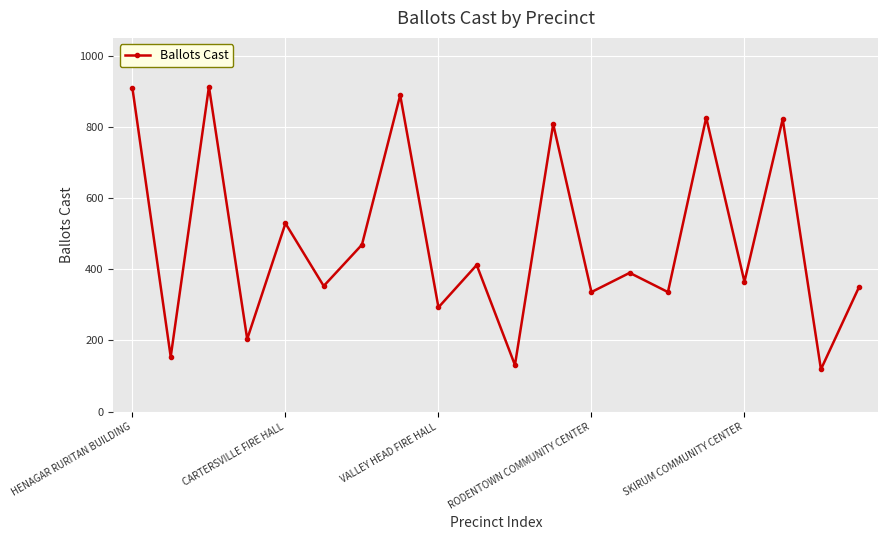

What is the smallest value displayed?

119